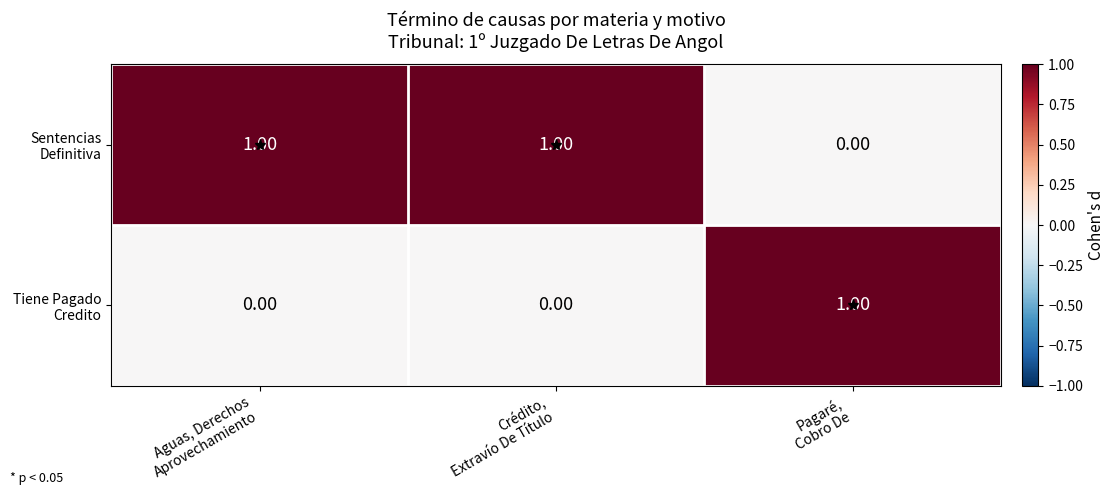

How many distinct data groups are displayed?

2